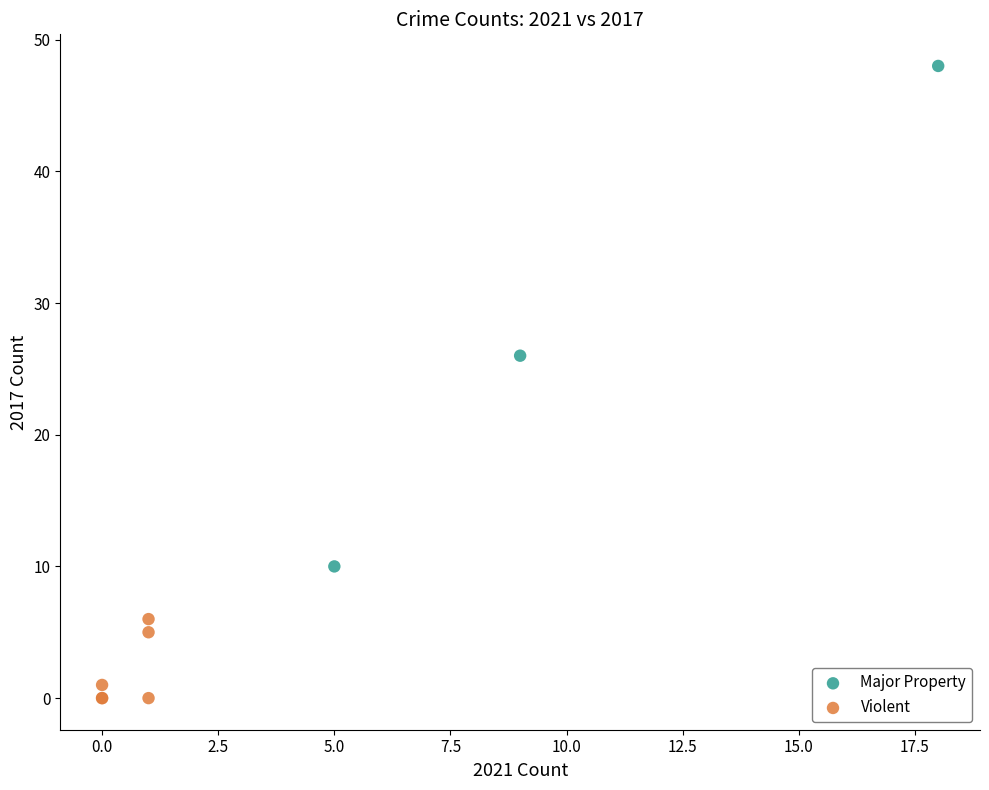

Which series reaches the maximum Y coordinate?

Major Property